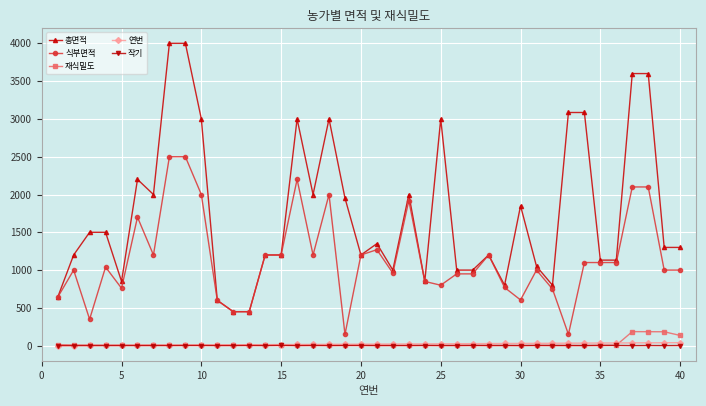

What is the maximum value shown in the chart?

4000.0